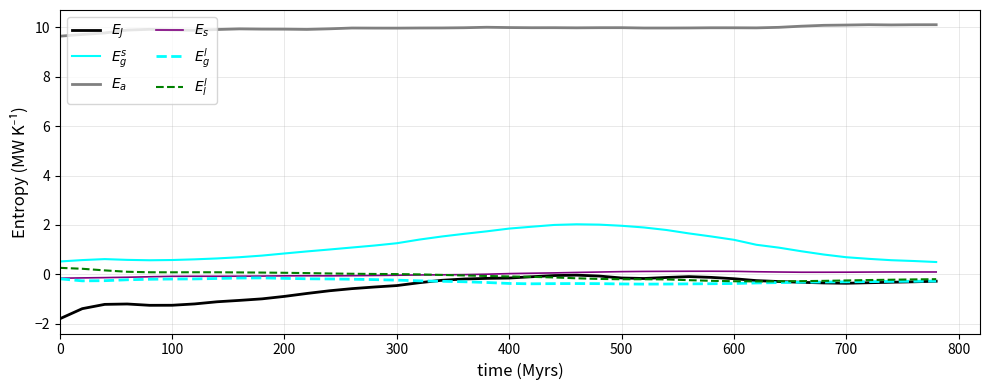

What is the smallest value displayed?

-1.8